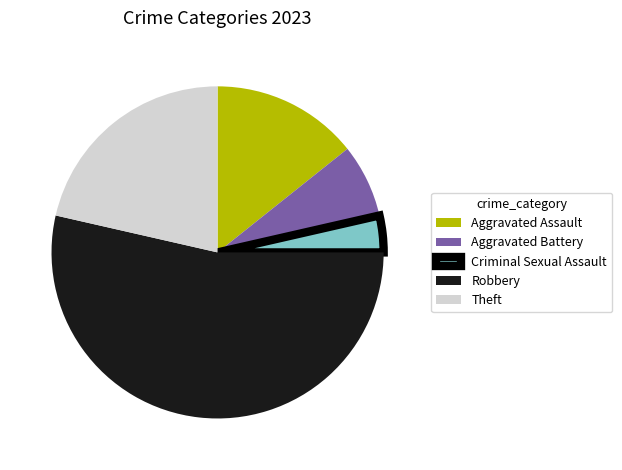

Is the sum of Robbery and Theft greater than half?

Yes